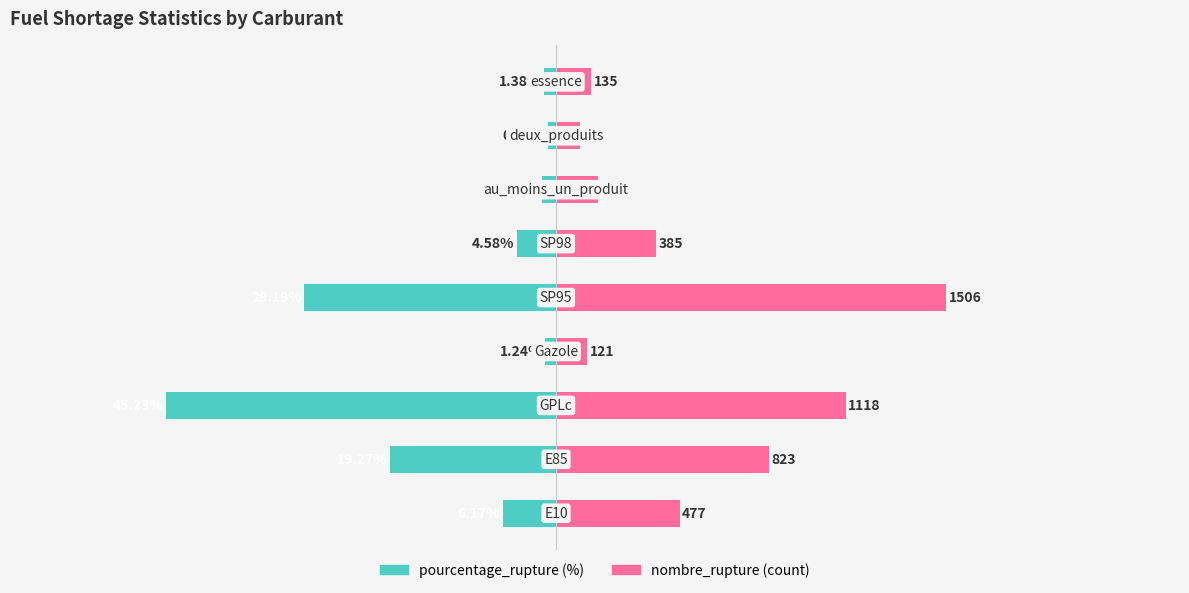

How many data points in pourcentage_rupture are less than -4?

5